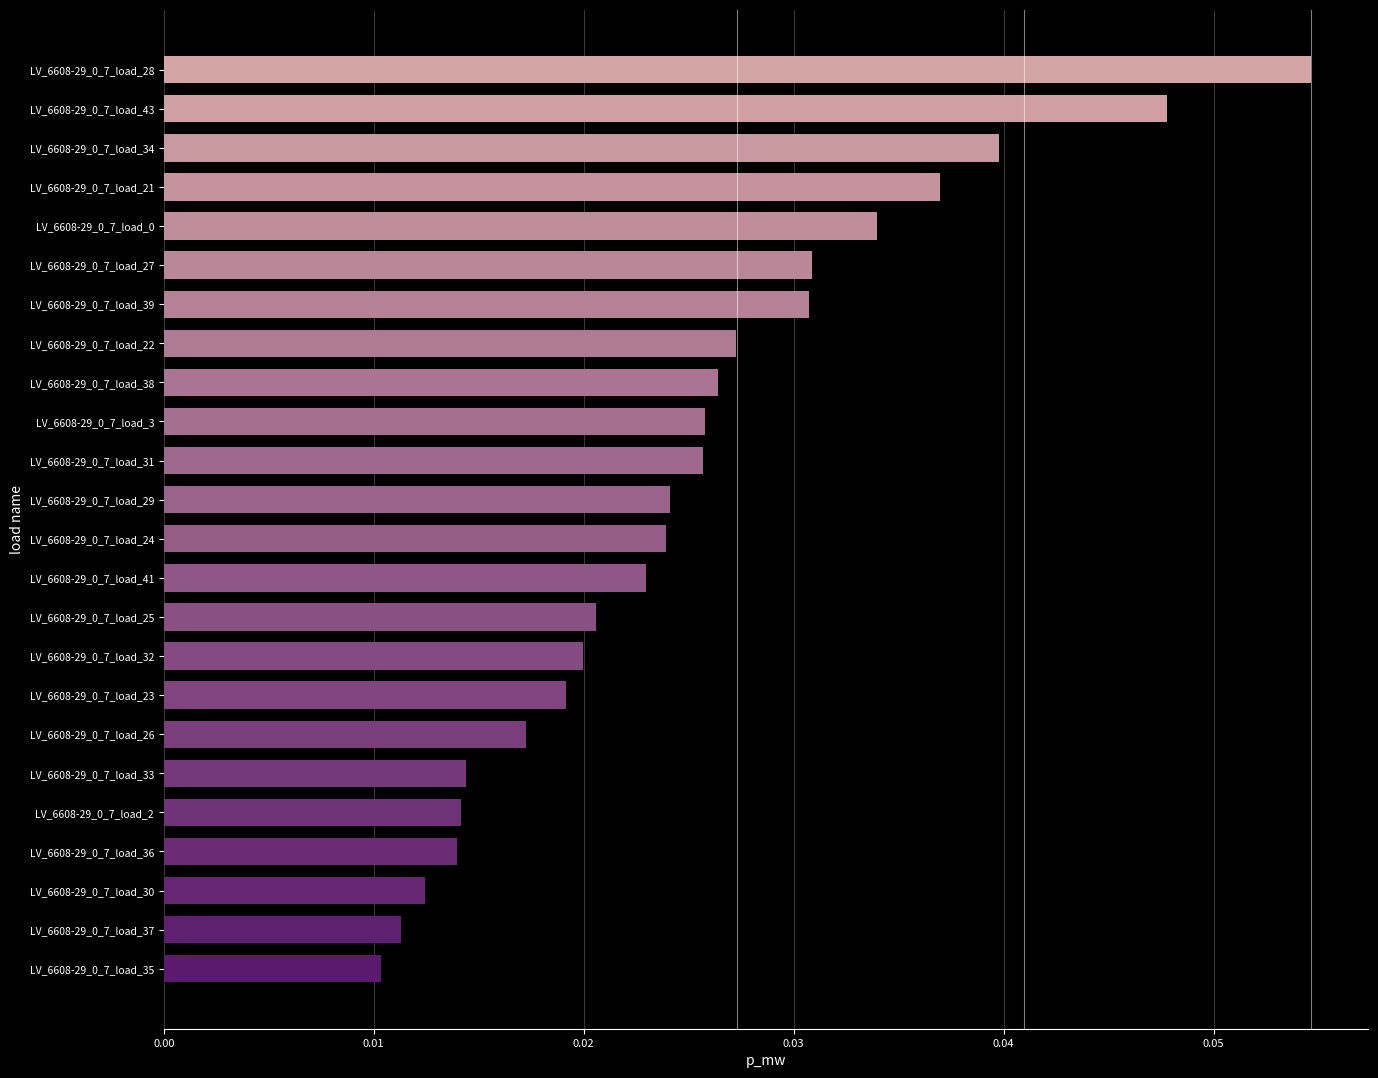

Count the values in the range 0 to 1.

24